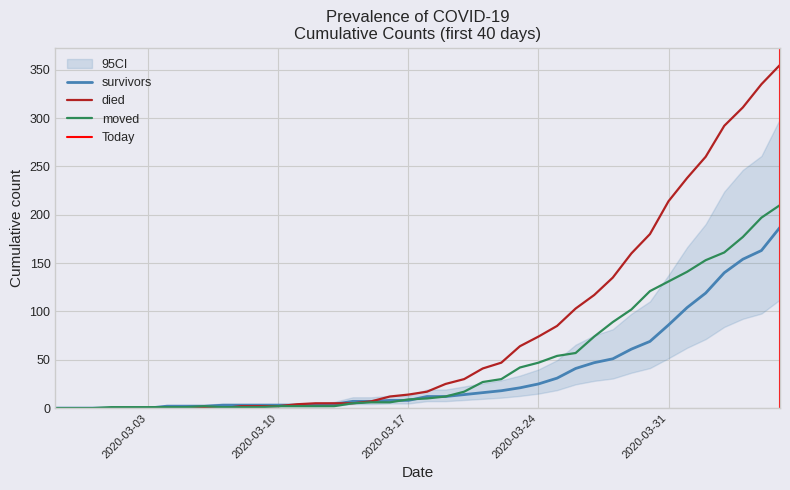

Which series has the widest spread of values?

died